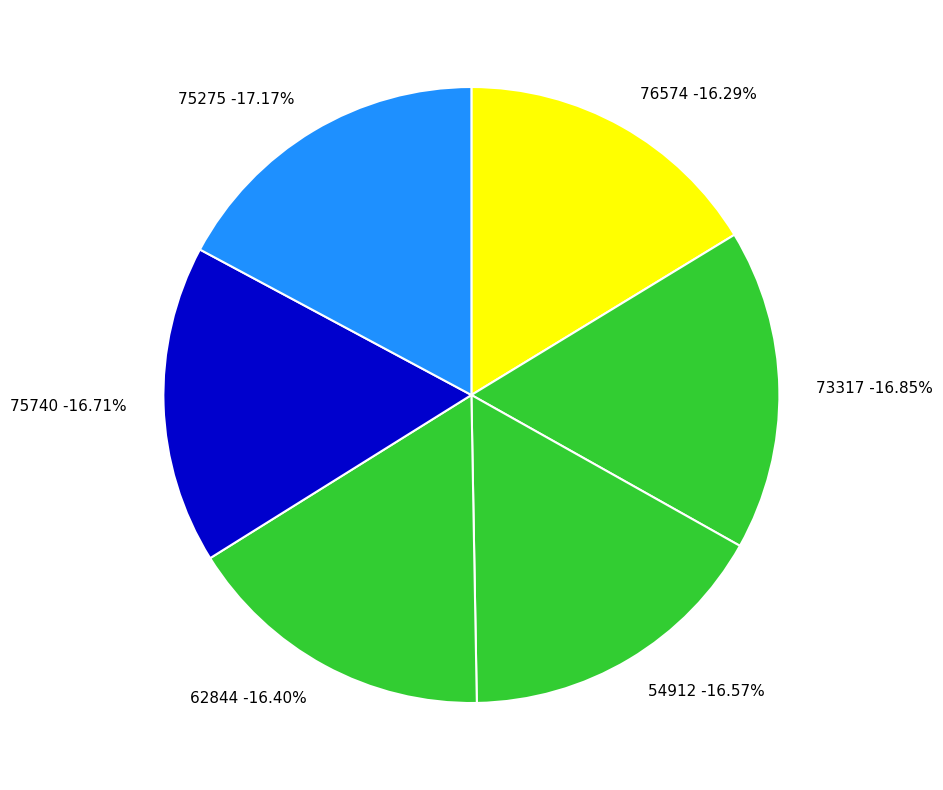

Count the number of slices in the pie.

6